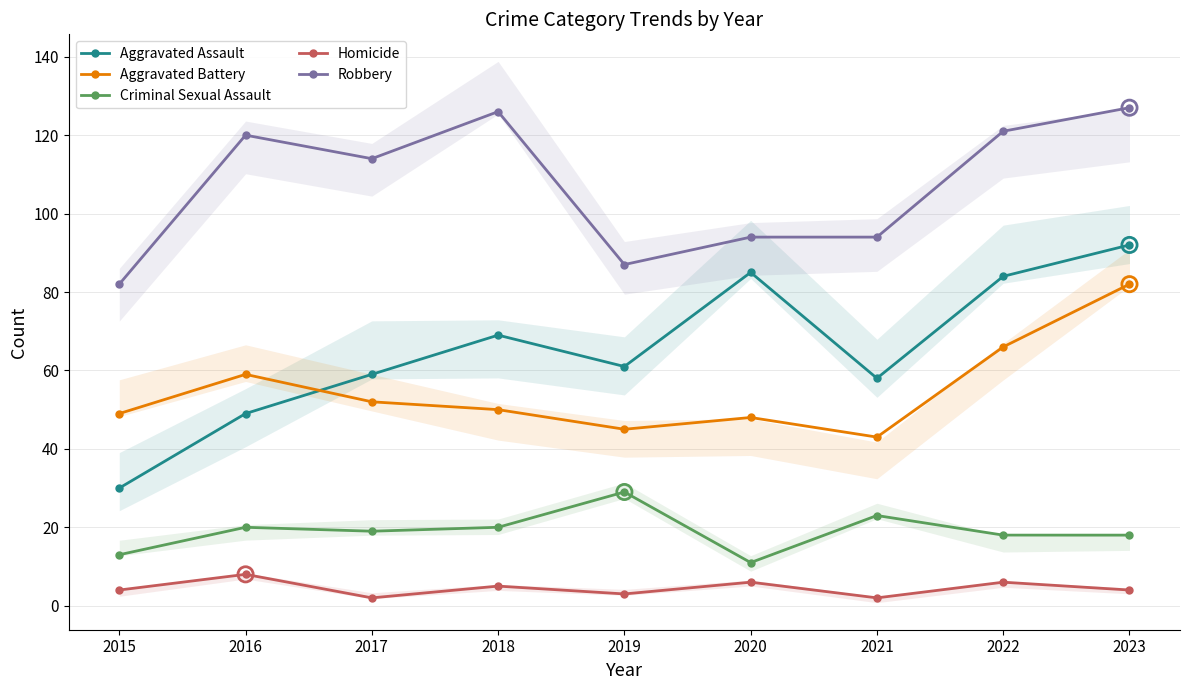

What are all the series names shown in the legend?

Aggravated Assault, Aggravated Battery, Criminal Sexual Assault, Homicide, Robbery